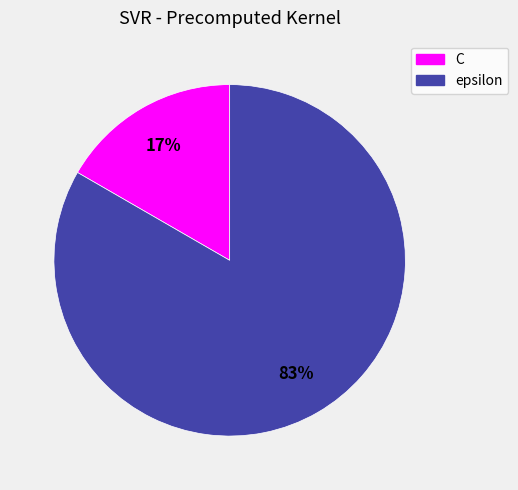

Rank the categories by value from lowest to highest.

C, epsilon